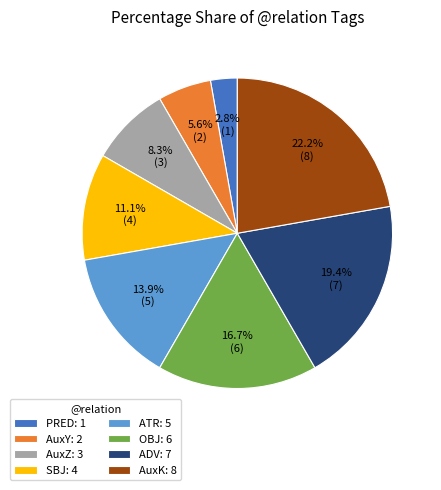

Which category has the biggest portion of the pie?

AuxK